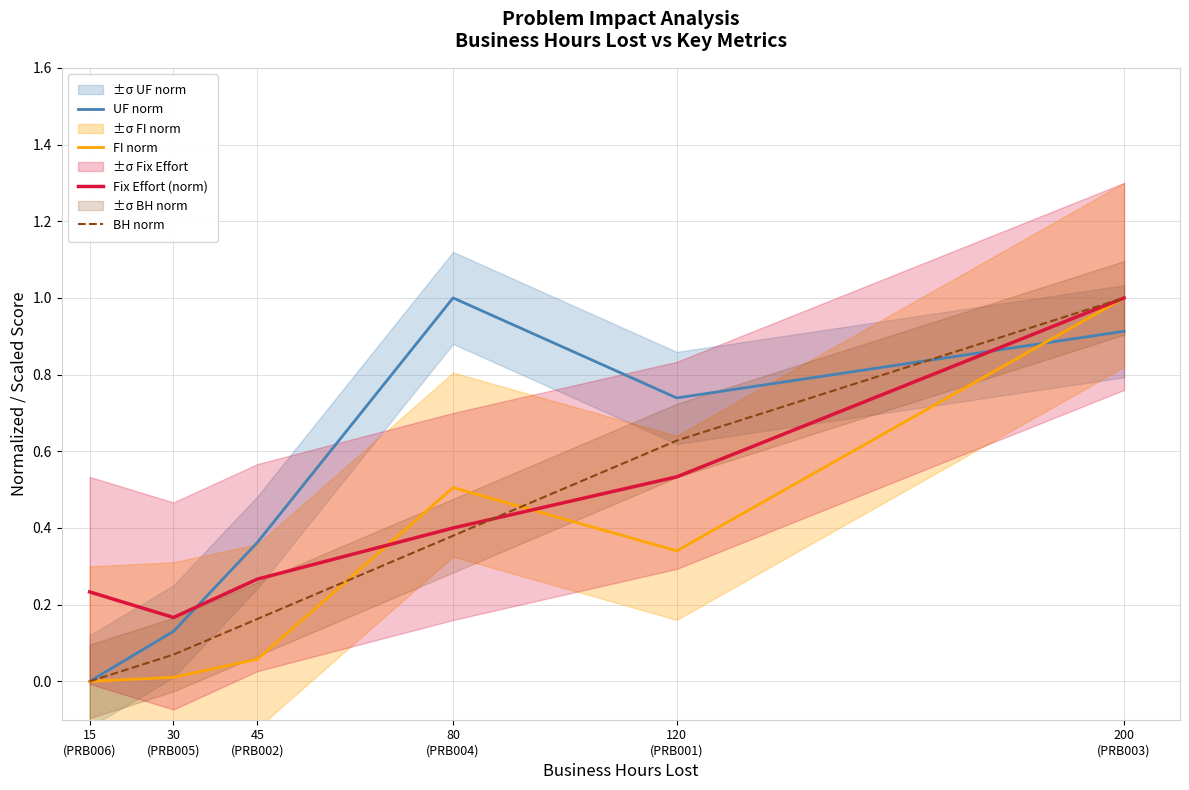

What is the label of the 3rd point from the left?

45
(PRB002)